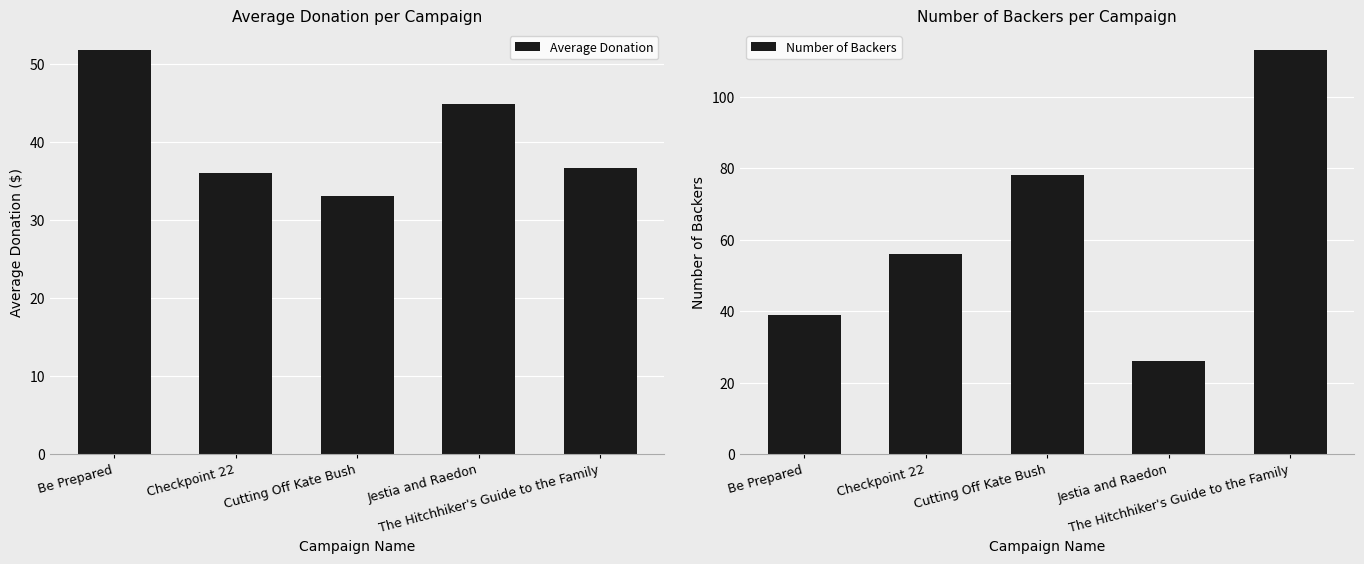

What is the lowest value of the Number of Backers series?

26